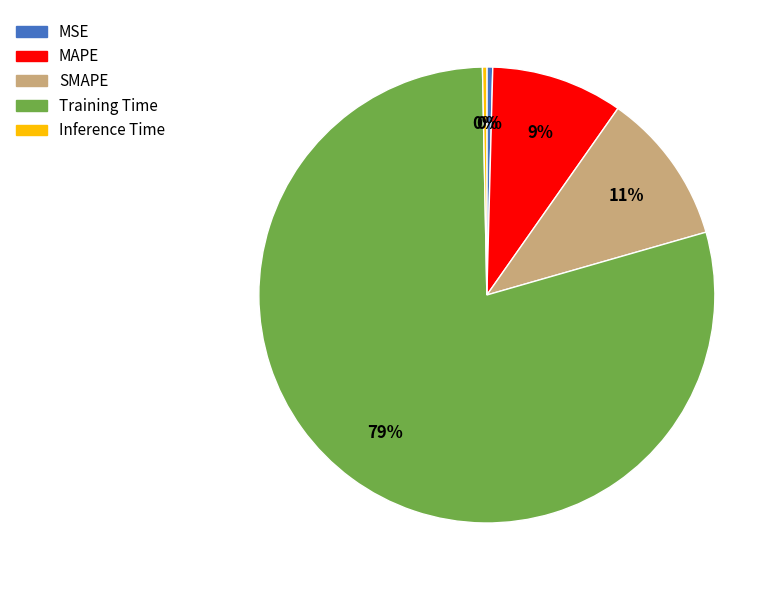

True or false: Inference Time accounts for 0% of the total.

True